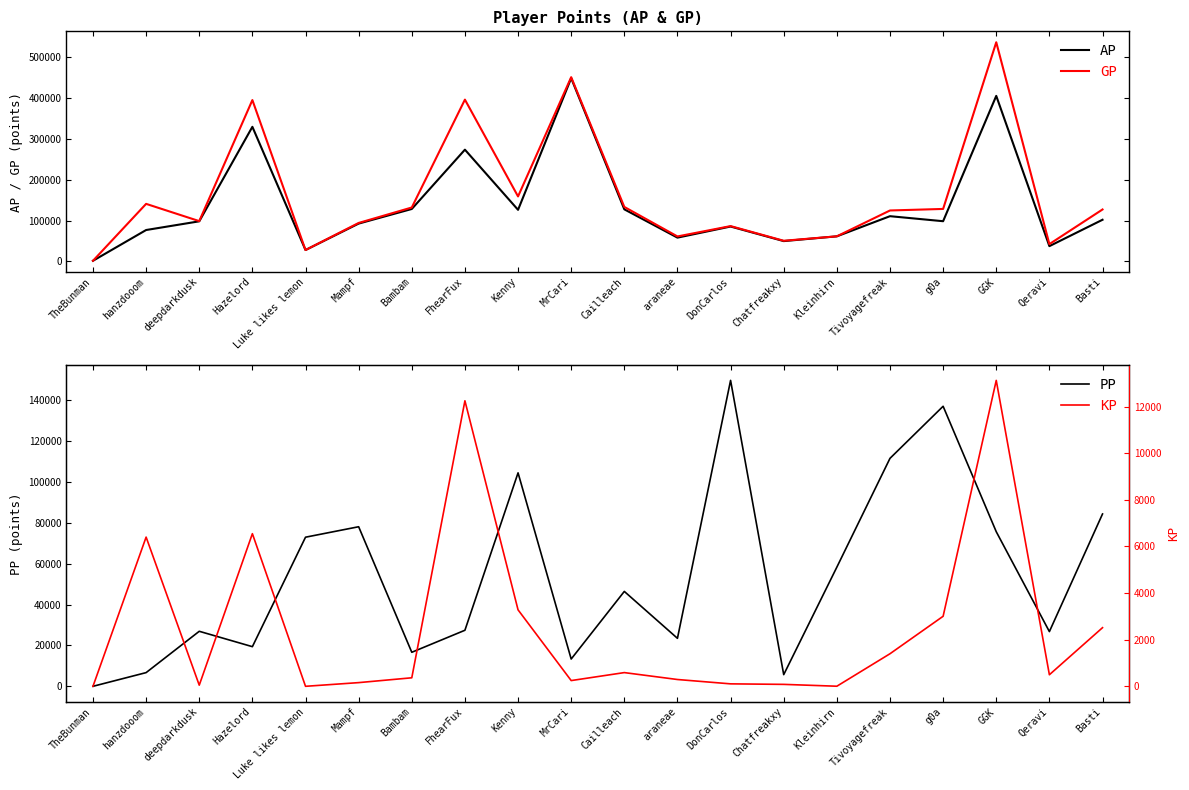

The KP series shows 1.0 at Kleinhirn. True or false?

False